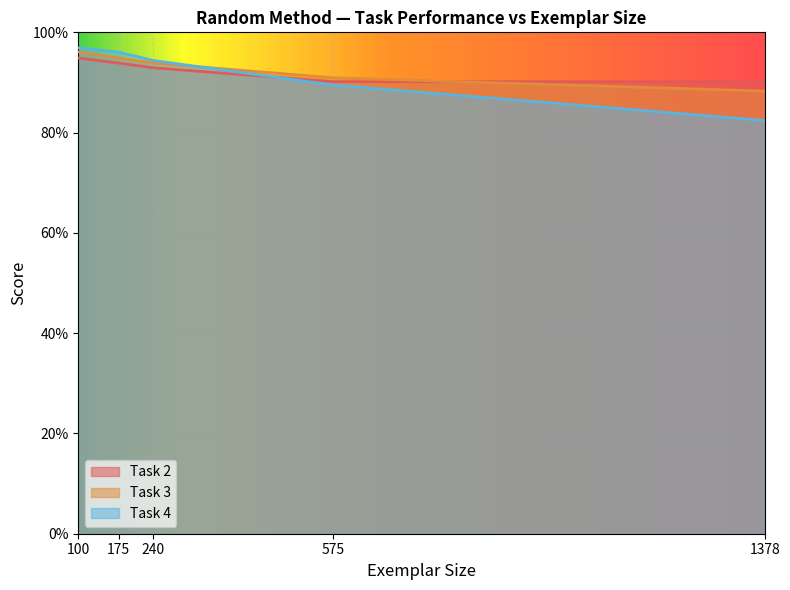

After their last crossing, which series has the higher values: Task 2 or Task 3?

Task 2